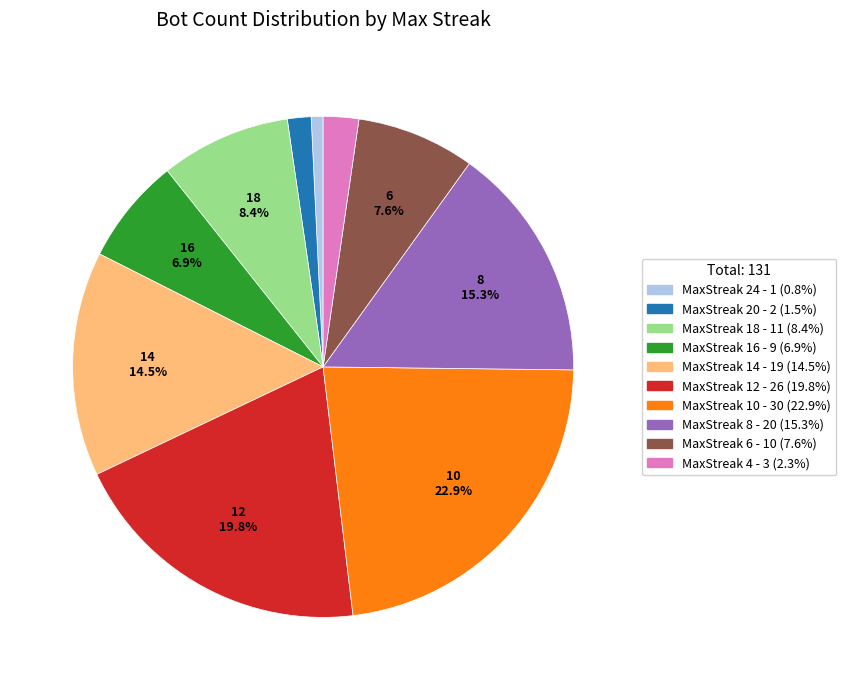

Is there any slice that represents more than half of the pie?

No